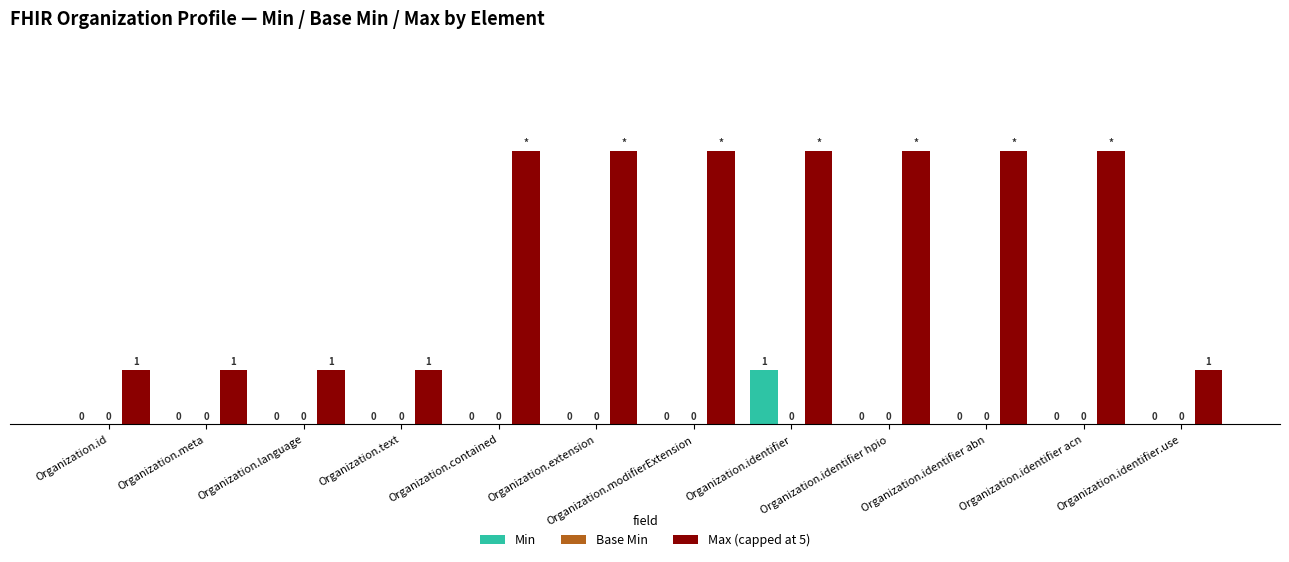

What is the greatest value displayed?

5